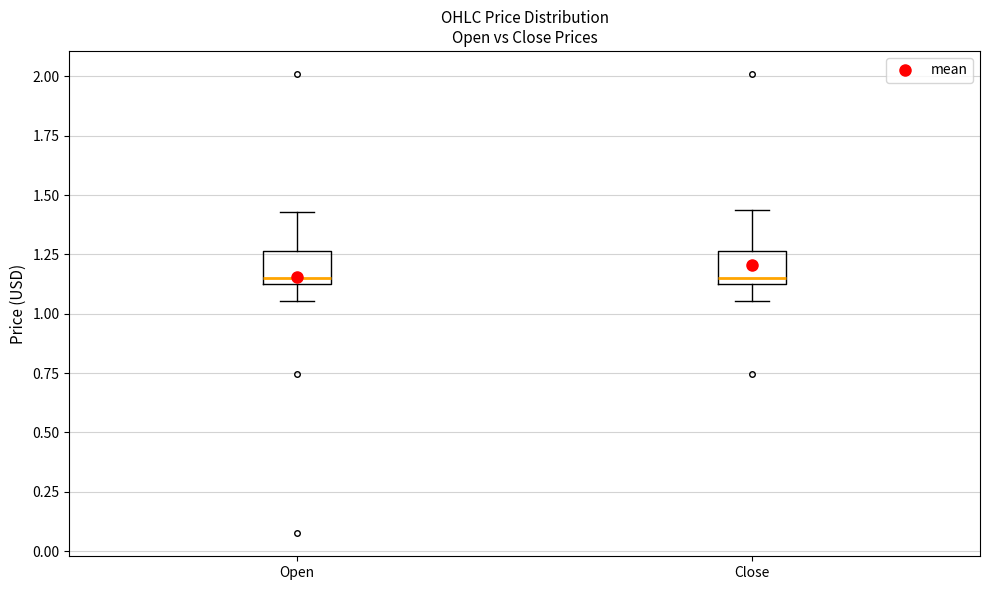

Where does the lower whisker of the box for Close end on the y-axis? The values are not printed on the chart, so give them approximately, as read against the axis.

1.05